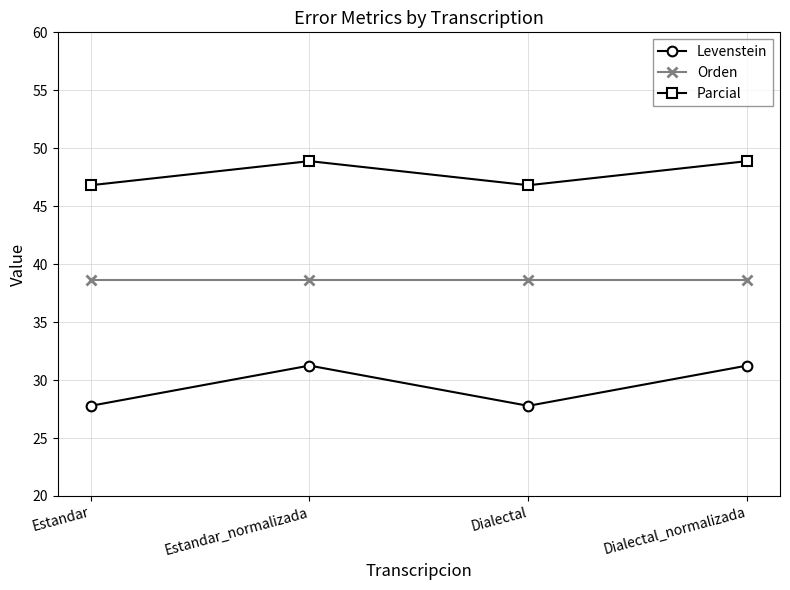

How many interior local valleys does the Levenstein series have?

1